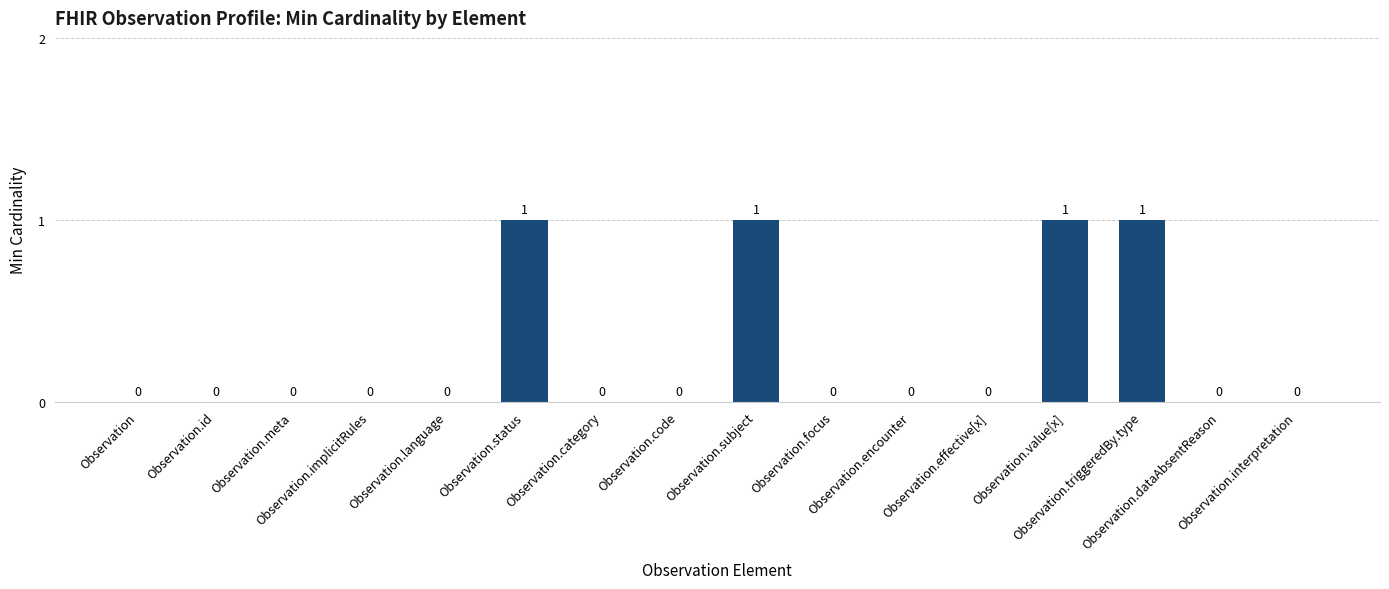

The value at Observation is 0. True or false?

True